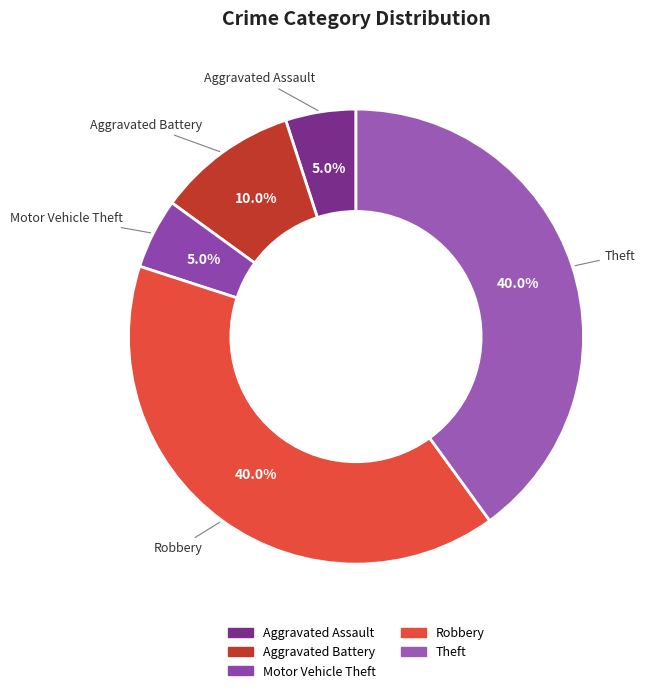

Is there a majority slice in this chart?

No